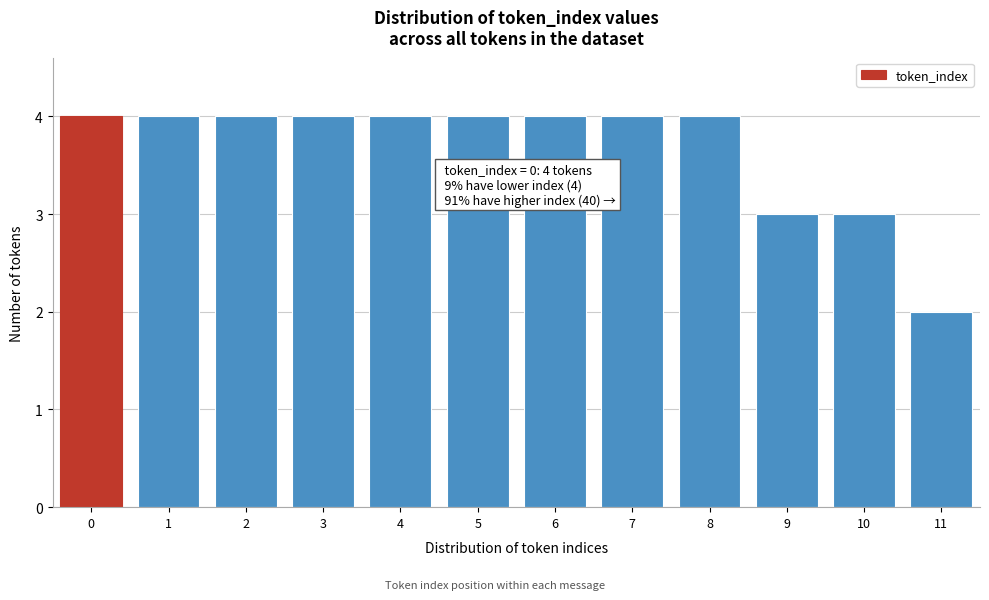

Reading left to right, transcribe all the data shown in this chart.

4	4	4	4	4	4	4	4	4	3	3	2